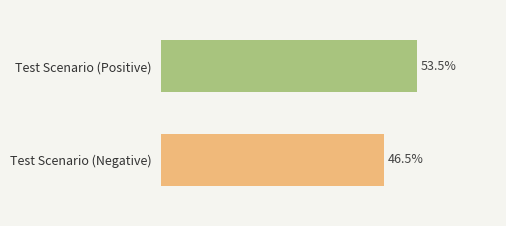

Which has a higher value, Test Scenario (Positive) or Test Scenario (Negative)?

Test Scenario (Positive)